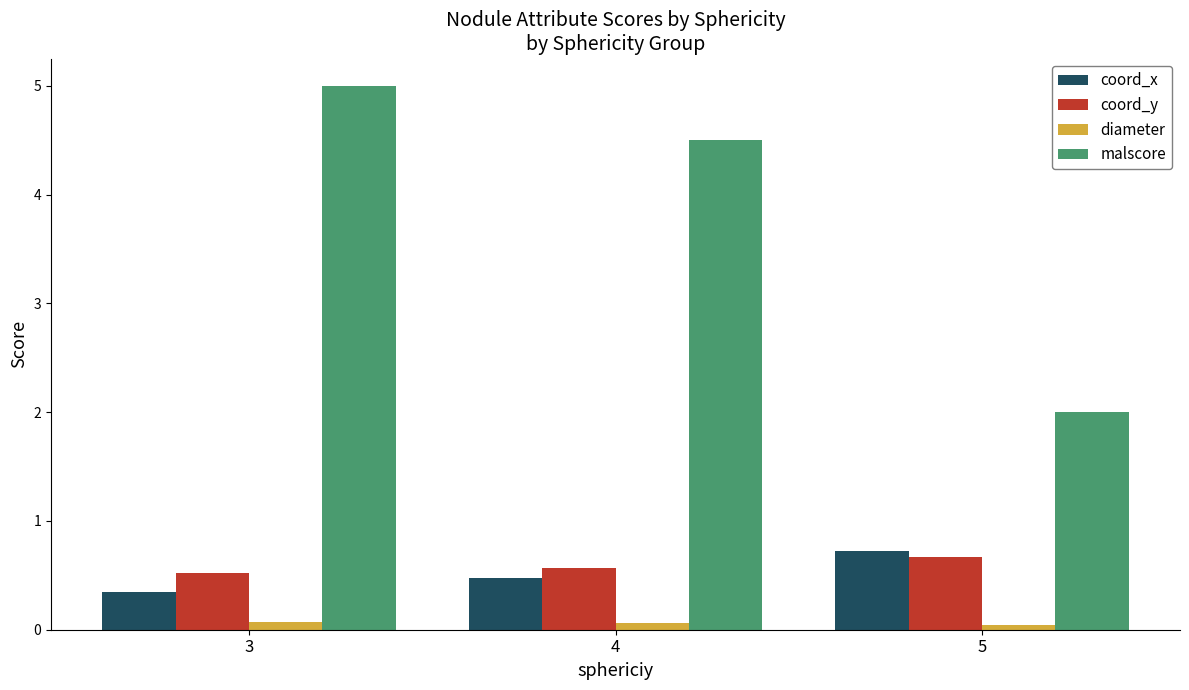

How many distinct data groups are displayed?

4